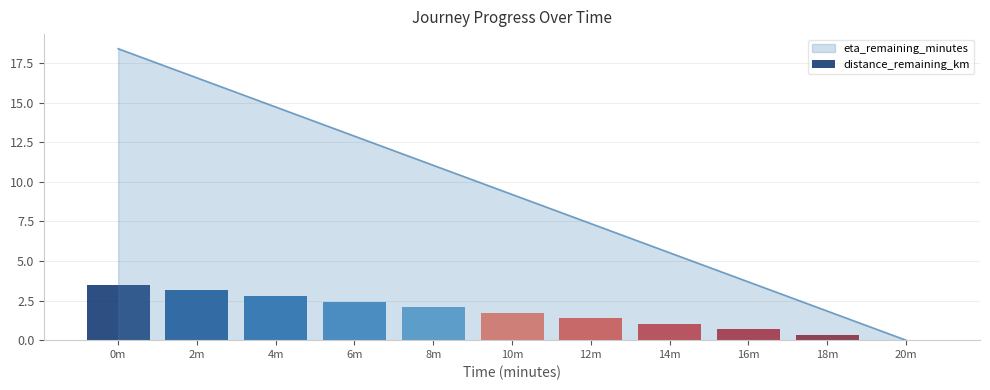

Does the chart contain stacked bars?

No